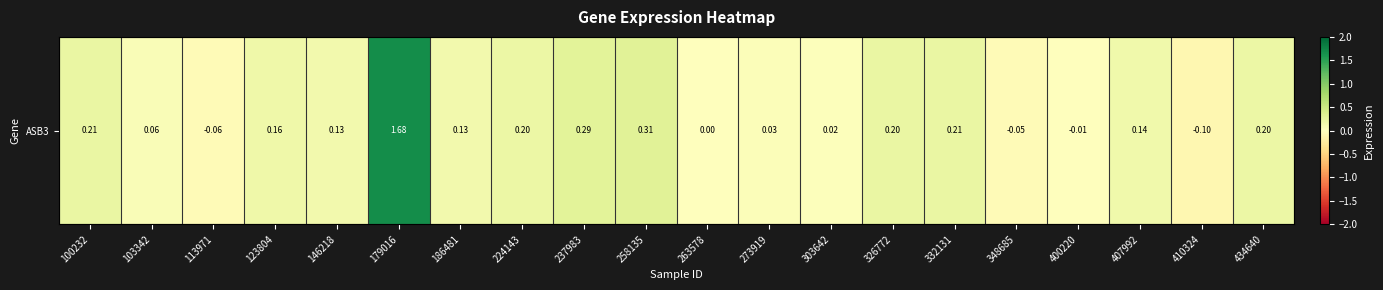

Where is the data nearest to the value 0?

263578